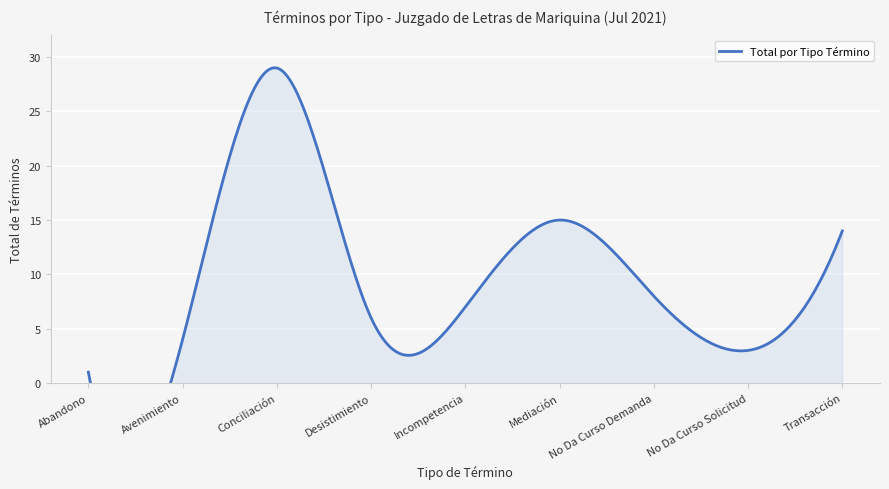

How many points are lower than both their immediate neighbors (excluding endpoints)?

2